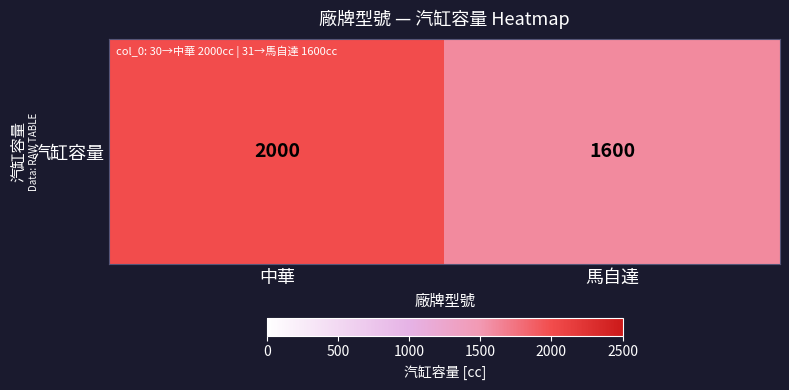

The chart shows a value of 985 at 馬自達. True or false?

False